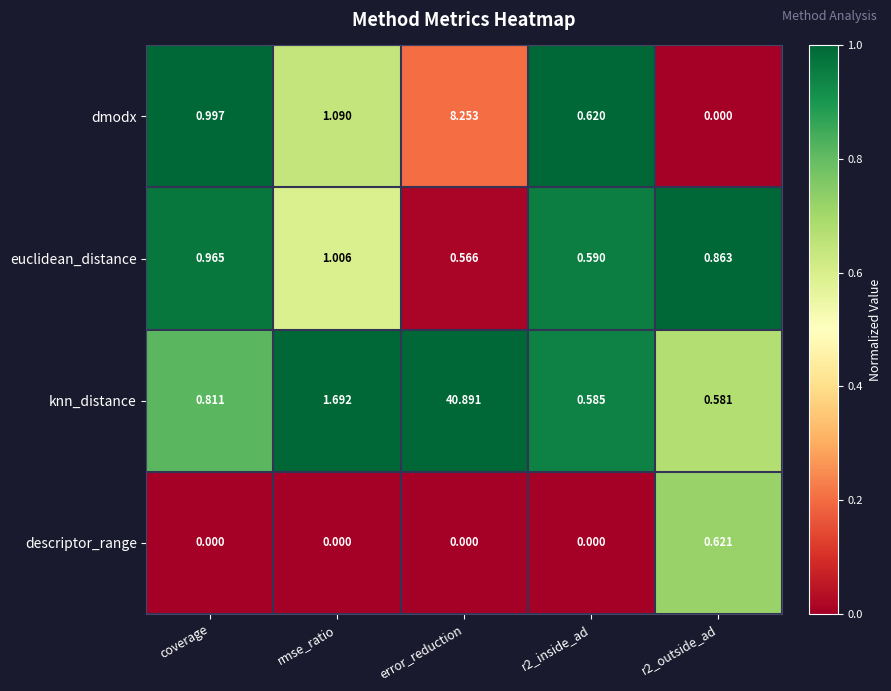

List the series in order of their peak value, lowest first.

descriptor_range, euclidean_distance, dmodx, knn_distance